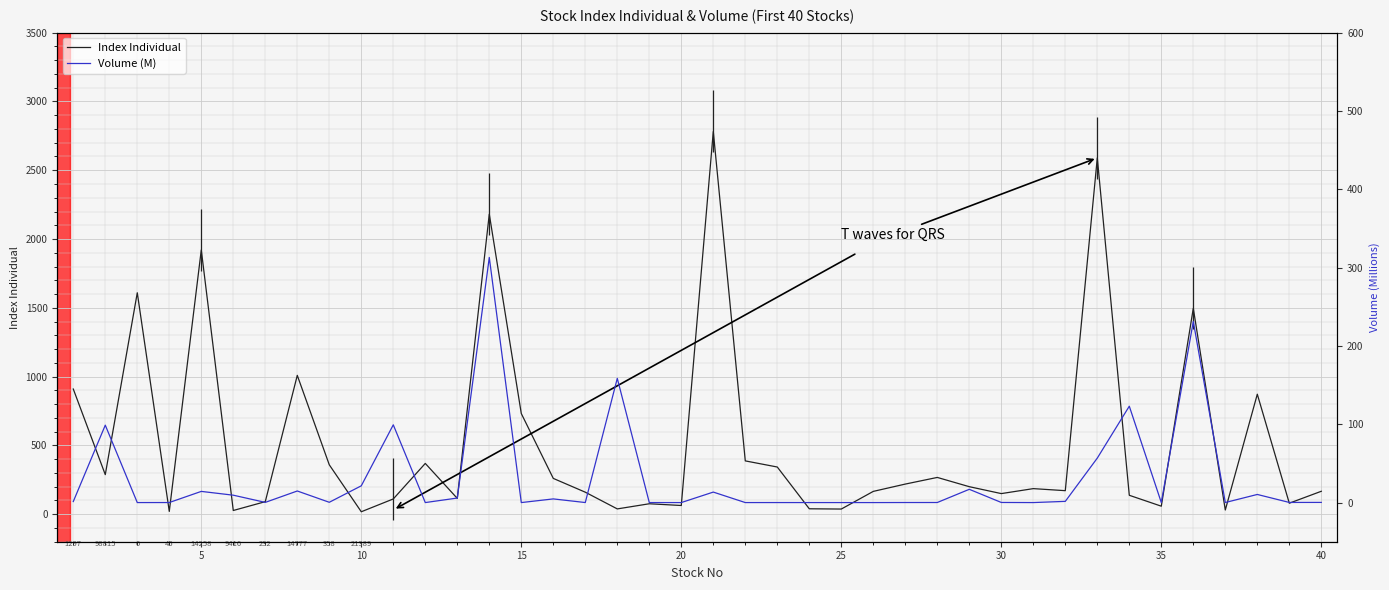

Which series has the widest spread of values?

Index Individual